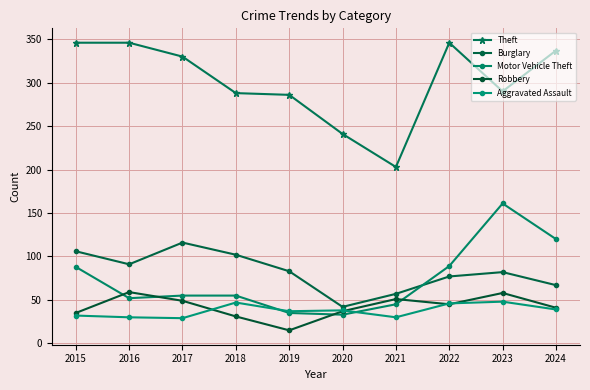

Reading left to right, what are all the values shown in this chart?

Theft: 2015=346	2016=346	2017=330	2018=288	2019=286	2020=241	2021=203	2022=346	2023=290	2024=337
Burglary: 2015=106	2016=91	2017=116	2018=102	2019=83	2020=42	2021=57	2022=77	2023=82	2024=67
Motor Vehicle Theft: 2015=88	2016=52	2017=55	2018=55	2019=35	2020=33	2021=45	2022=89	2023=161	2024=120
Robbery: 2015=35	2016=59	2017=49	2018=31	2019=15	2020=37	2021=51	2022=45	2023=58	2024=41
Aggravated Assault: 2015=32	2016=30	2017=29	2018=47	2019=37	2020=38	2021=30	2022=46	2023=48	2024=39